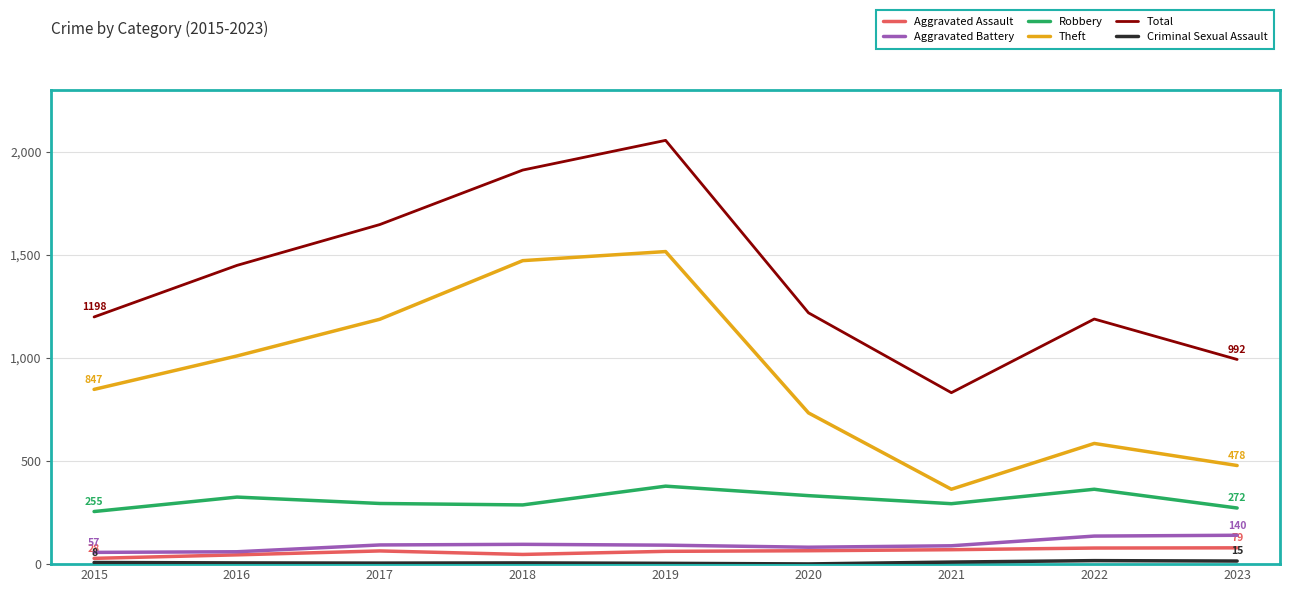

The Robbery series shows 272 at 2023. True or false?

True